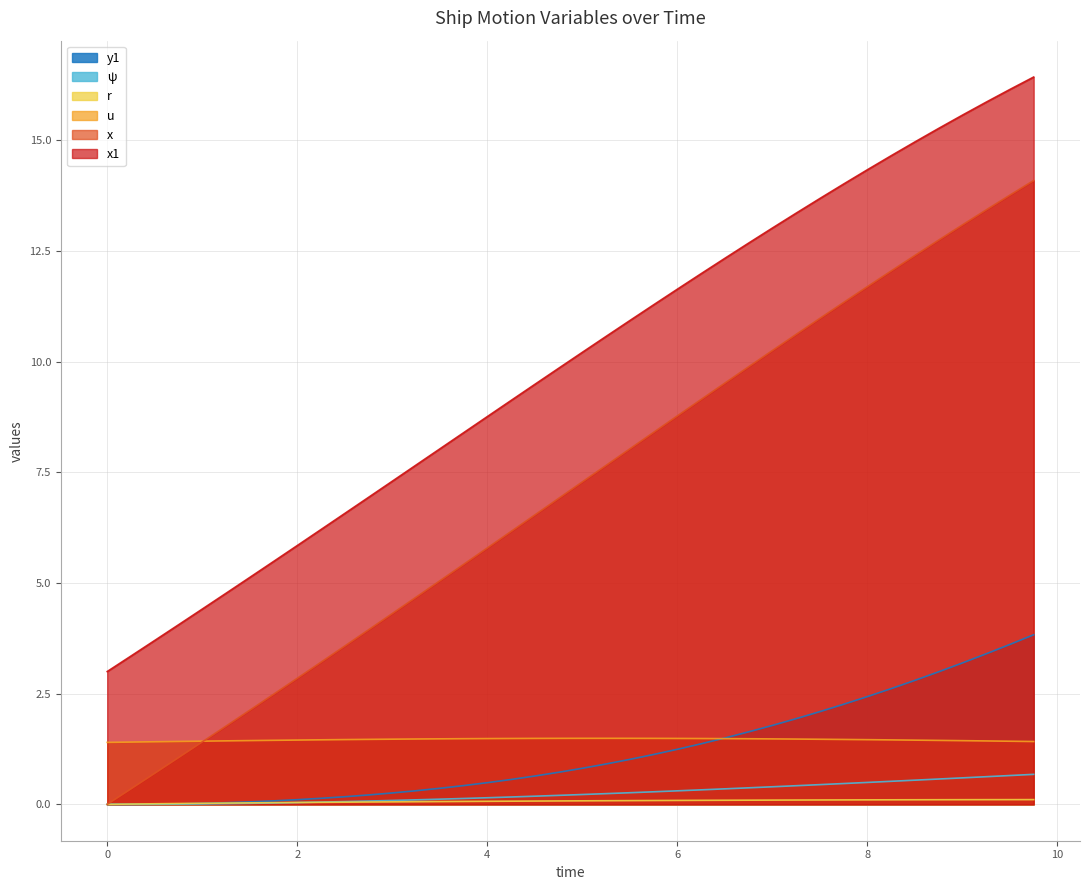

Does the chart display data point markers on the line(s)?

No